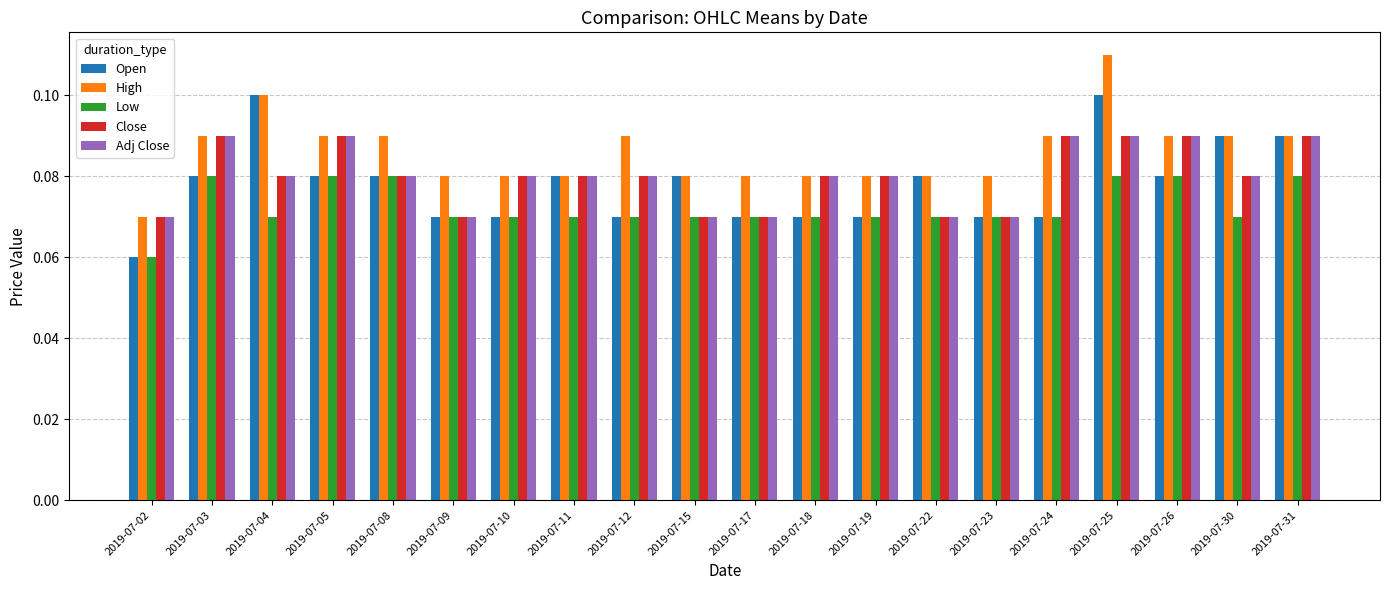

What is the total value across all series at 2019-07-12?

0.4